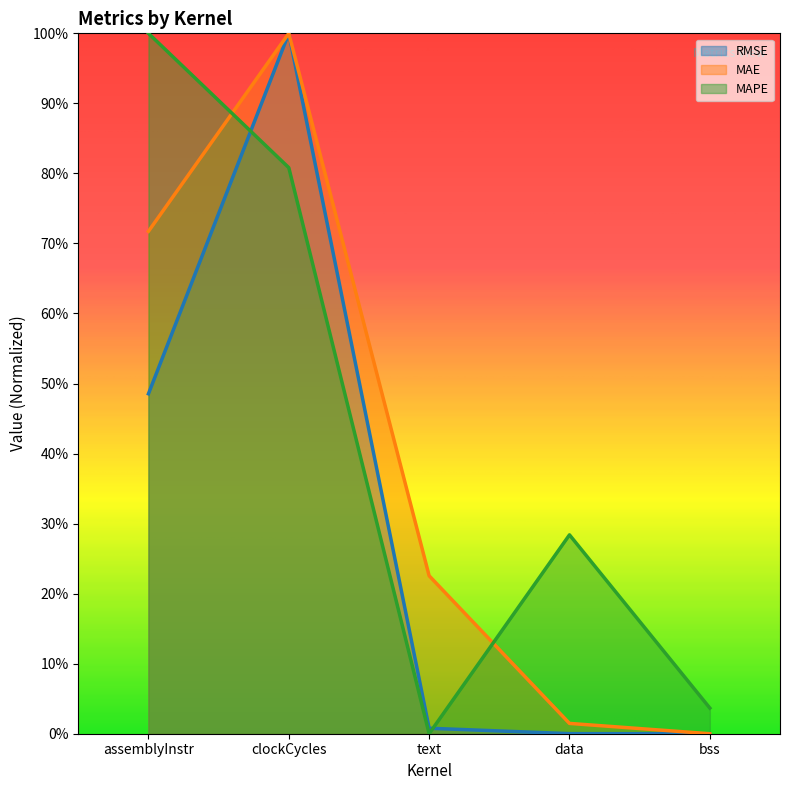

How many interior local peaks does the RMSE series have?

1